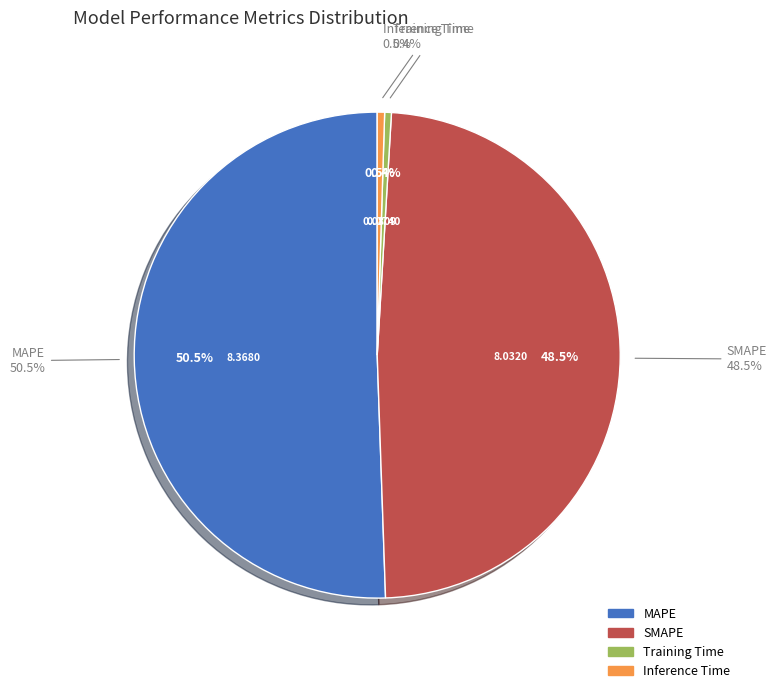

What percentage is NOT represented by SMAPE?

51.5%